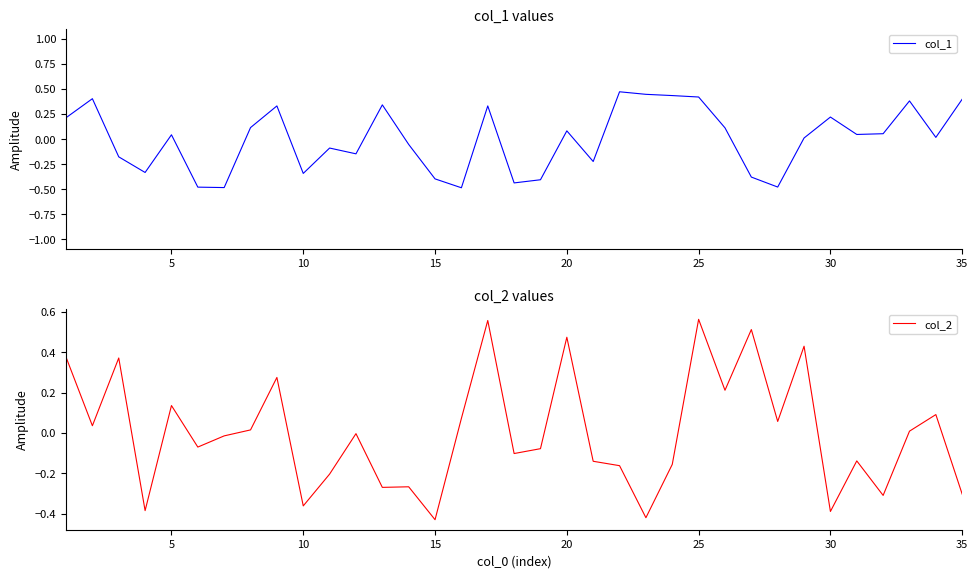

Between 9 and 35, which is larger?

35